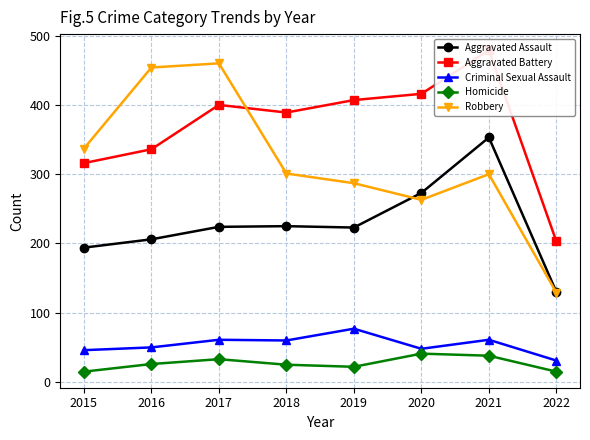

At which category does Aggravated Assault reach its first local peak?

2018